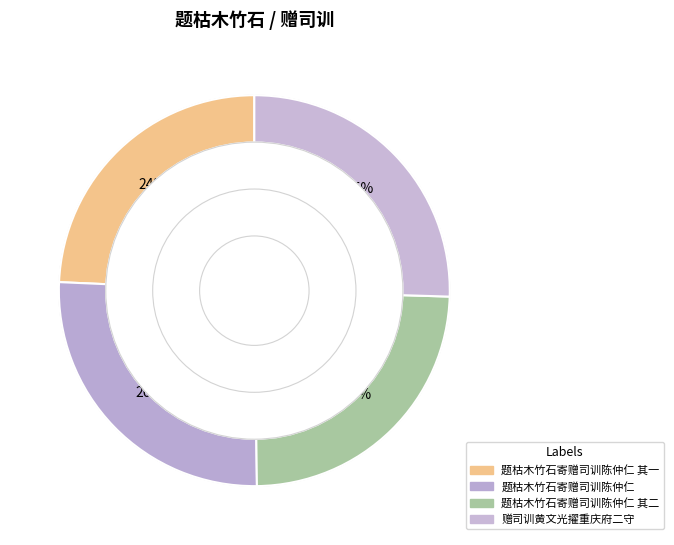

Rank the categories by value from lowest to highest.

题枯木竹石寄赠司训陈仲仁 其一, 题枯木竹石寄赠司训陈仲仁 其二, 赠司训黄文光擢重庆府二守, 题枯木竹石寄赠司训陈仲仁